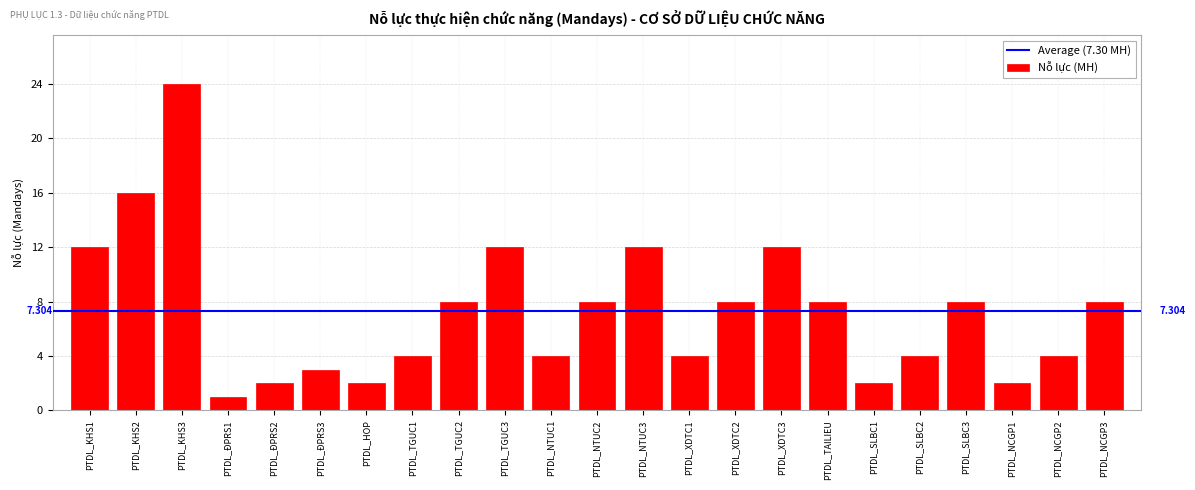

Does the chart contain stacked bars?

No